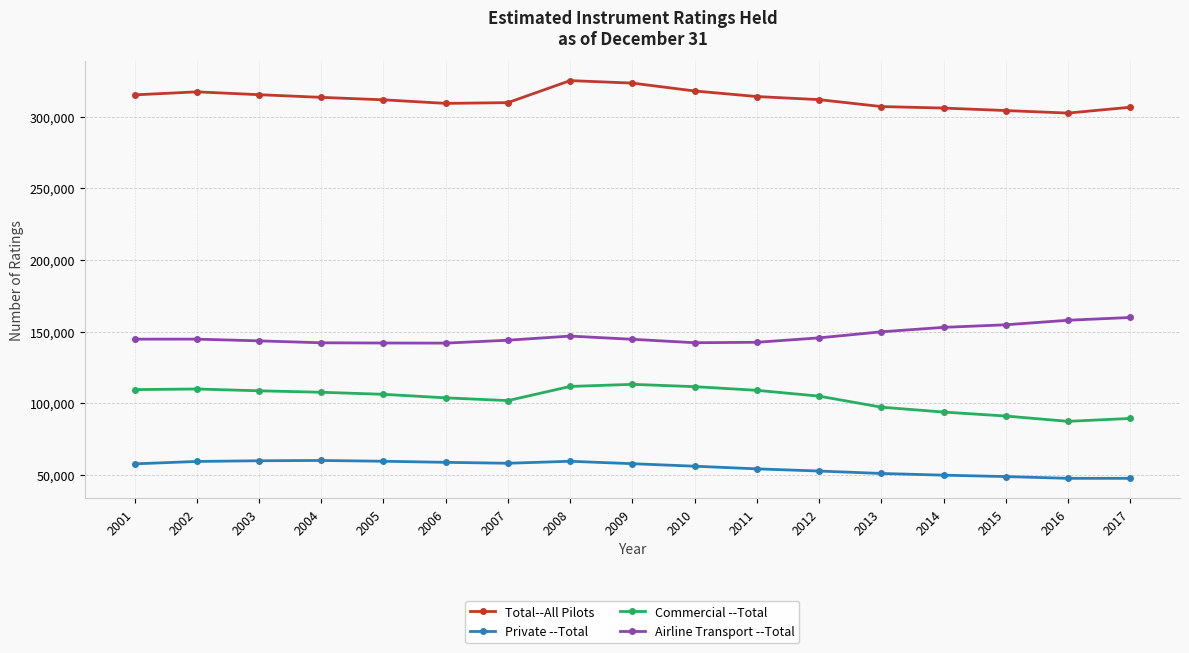

Is the value of Airline Transport --Total at 2009 greater than the value of Private --Total at 2007?

Yes